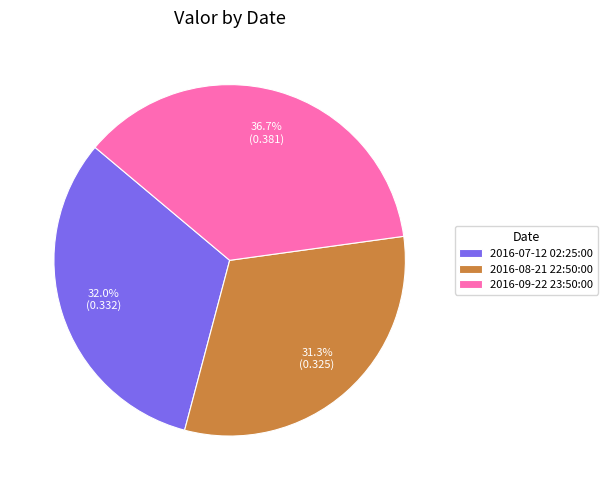

To the nearest percent, what is the combined percentage of 2016-07-12 02:25:00 and 2016-09-22 23:50:00?

69%